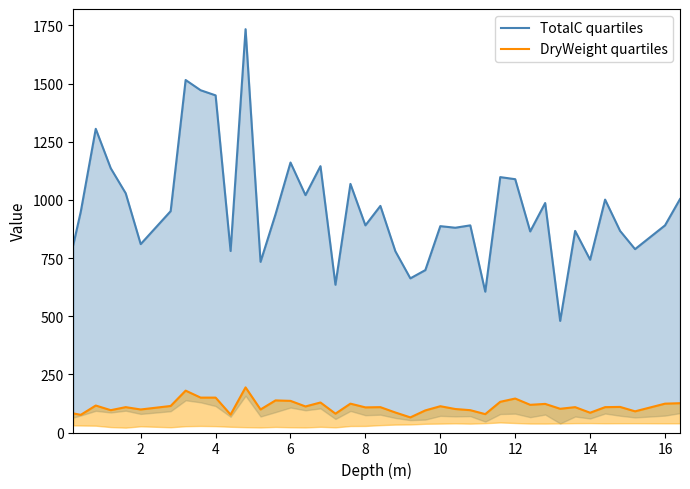

True or false: TotalC quartiles has more than 2 points higher than both neighbors.

True